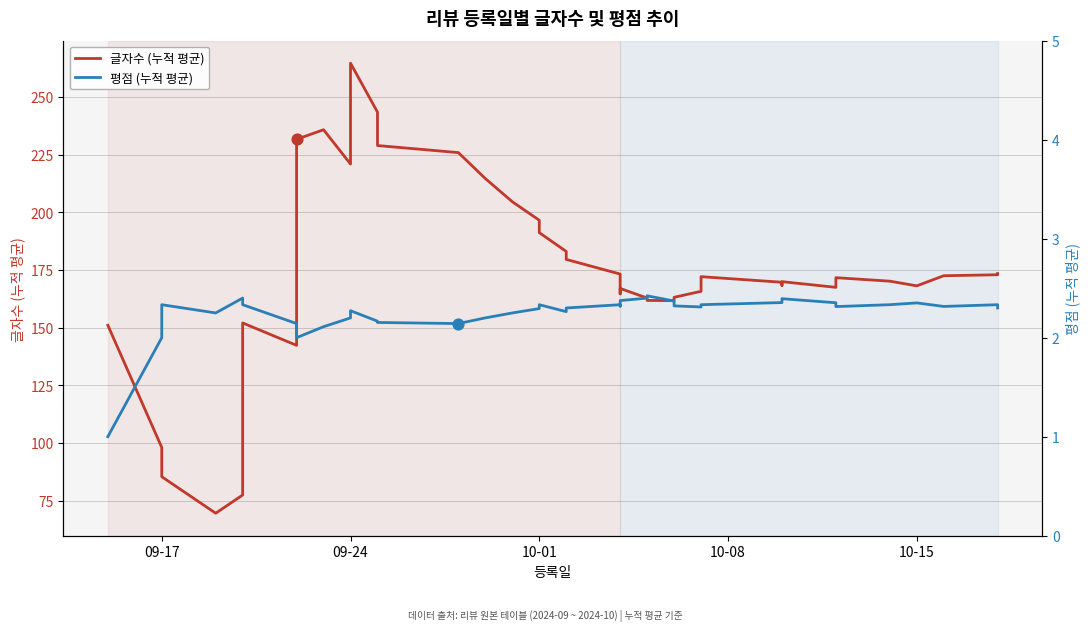

Is the value of 평점 (누적 평균) at 18 greater than the value of 글자수 (누적 평균) at 28?

No